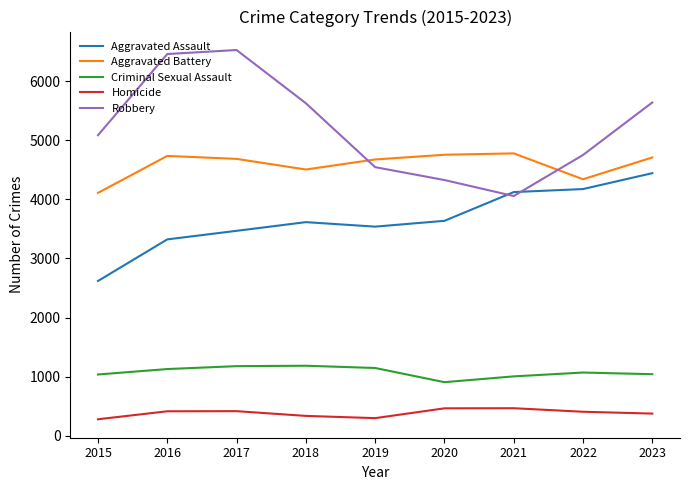

What are all the series names shown in the legend?

Aggravated Assault, Aggravated Battery, Criminal Sexual Assault, Homicide, Robbery